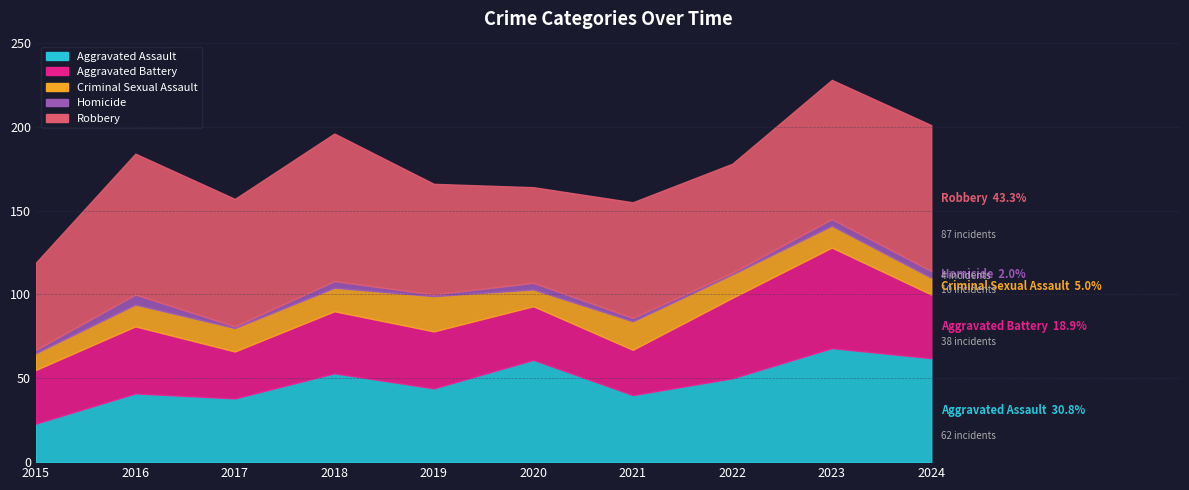

How many data points in Aggravated Assault are above 50?

4